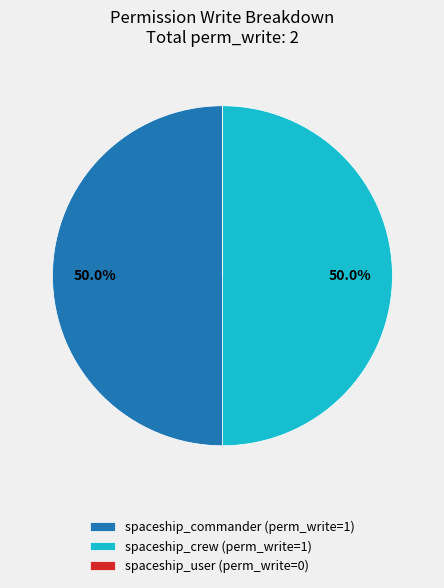

Approximately how many times larger is the value at spaceship_crew (perm_write=1) compared to spaceship_commander (perm_write=1)?

1.0